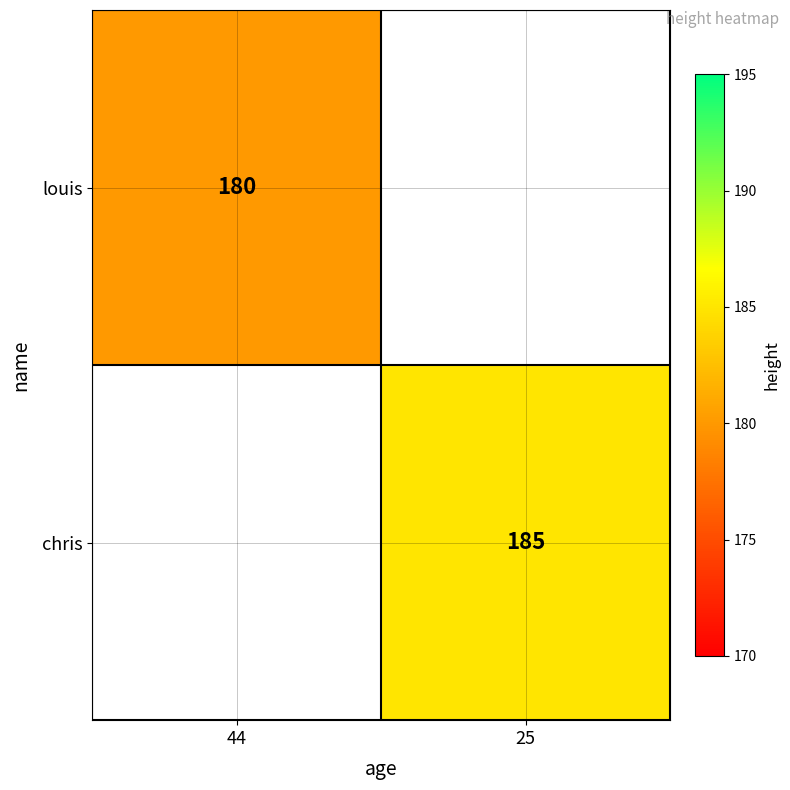

The value of louis at 44 is 241. True or false?

False